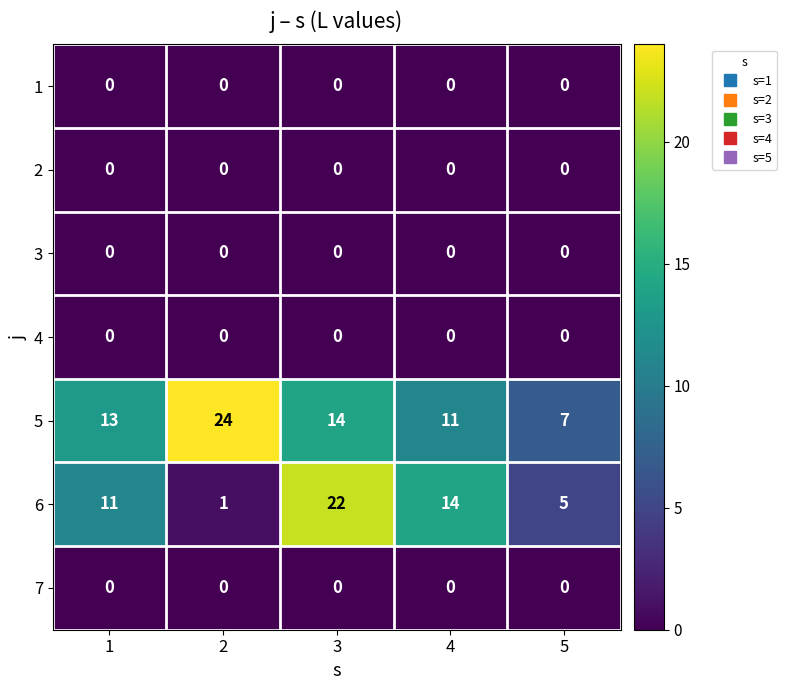

Which series has the widest spread of values?

6